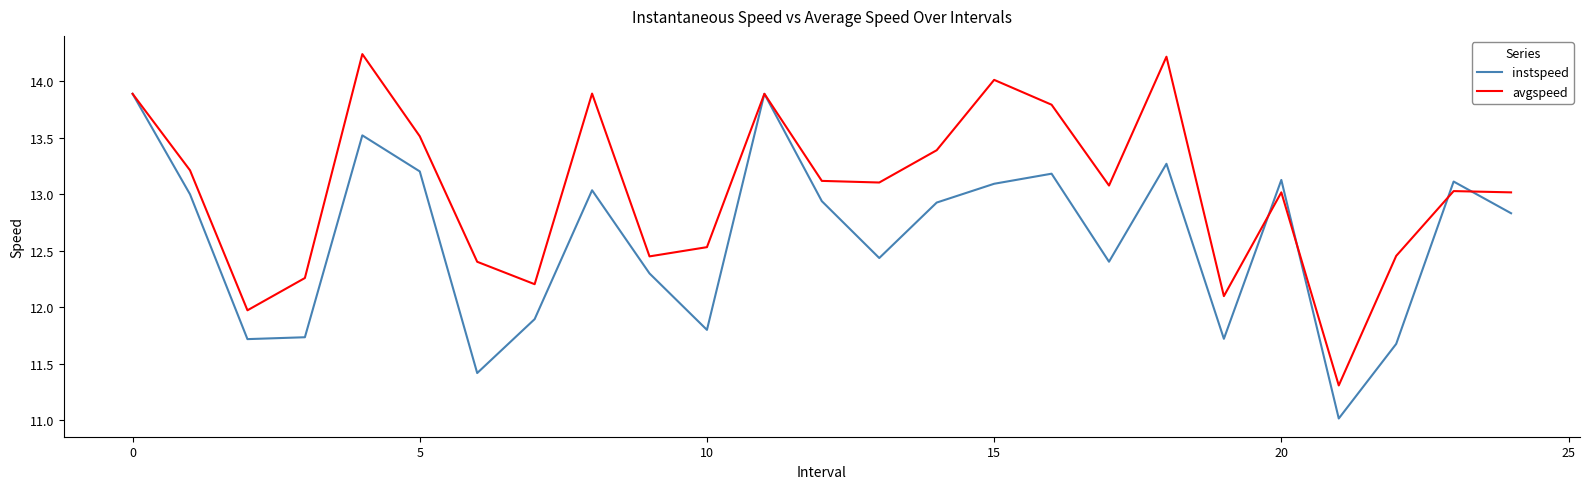

Count the number of categories in the chart.

25